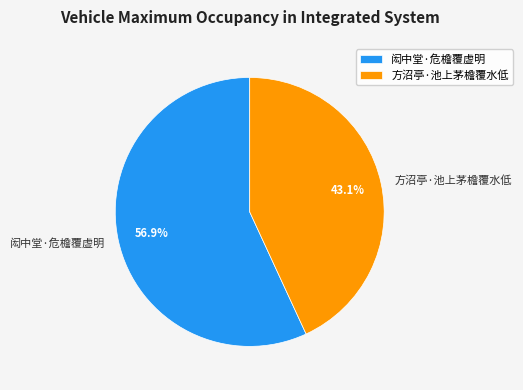

Which category accounts for the majority?

闳中堂·危檐覆虚明